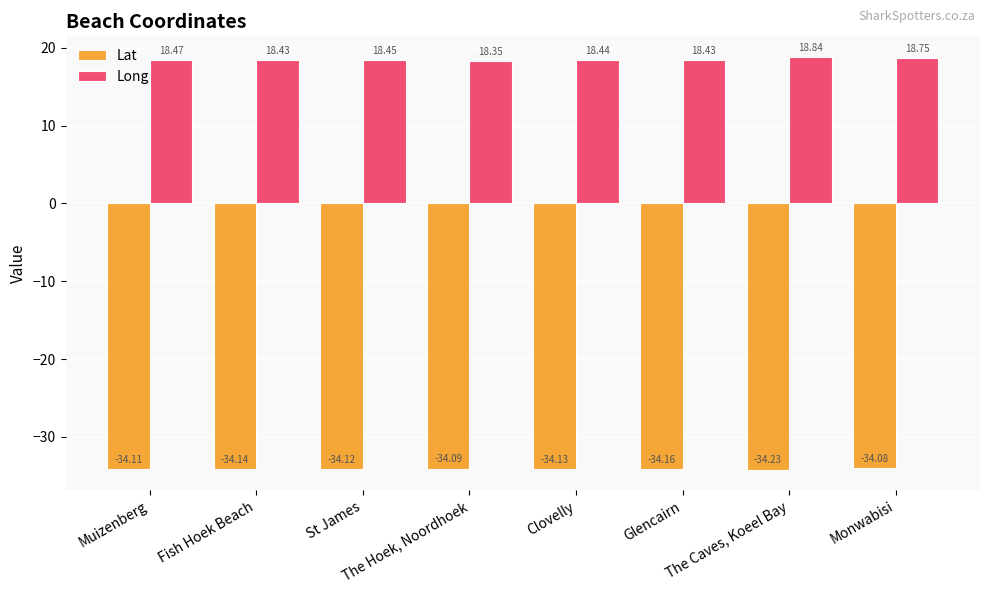

Is the value of Lat at St James greater than the value of Long at The Hoek, Noordhoek?

No